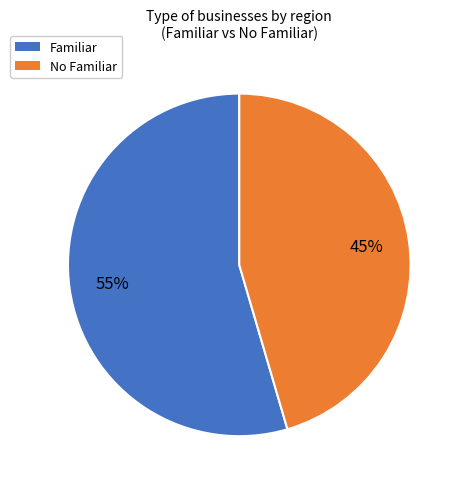

Does any single category account for the majority?

Yes